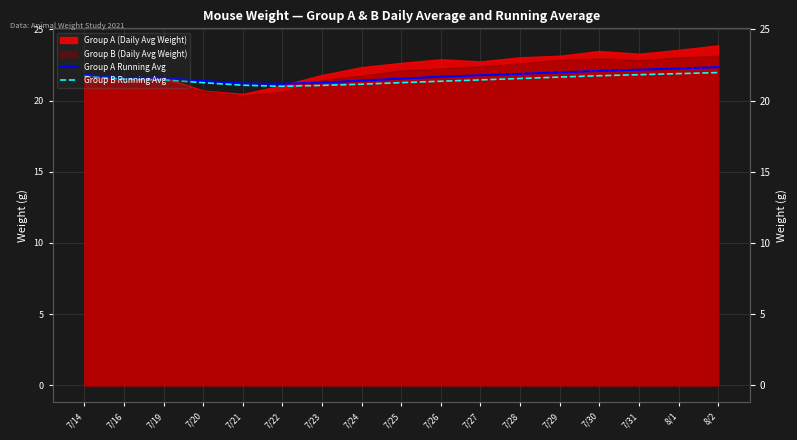

At which category does Group A Running Avg reach its first local peak?

7/19